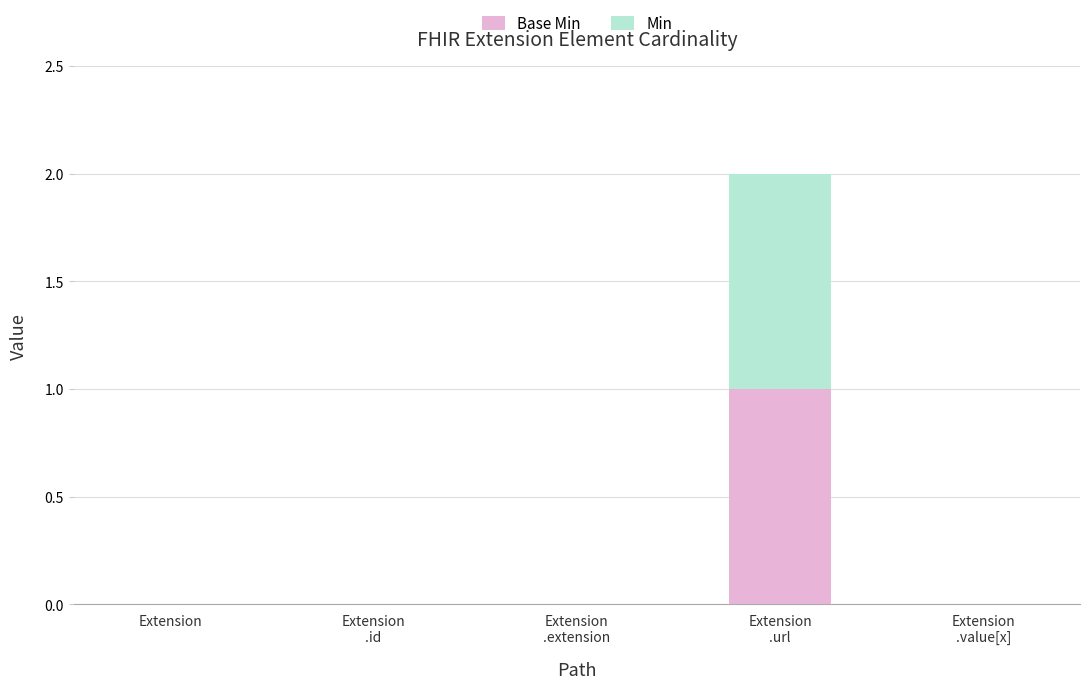

What are all the series names shown in the legend?

Base Min, Min